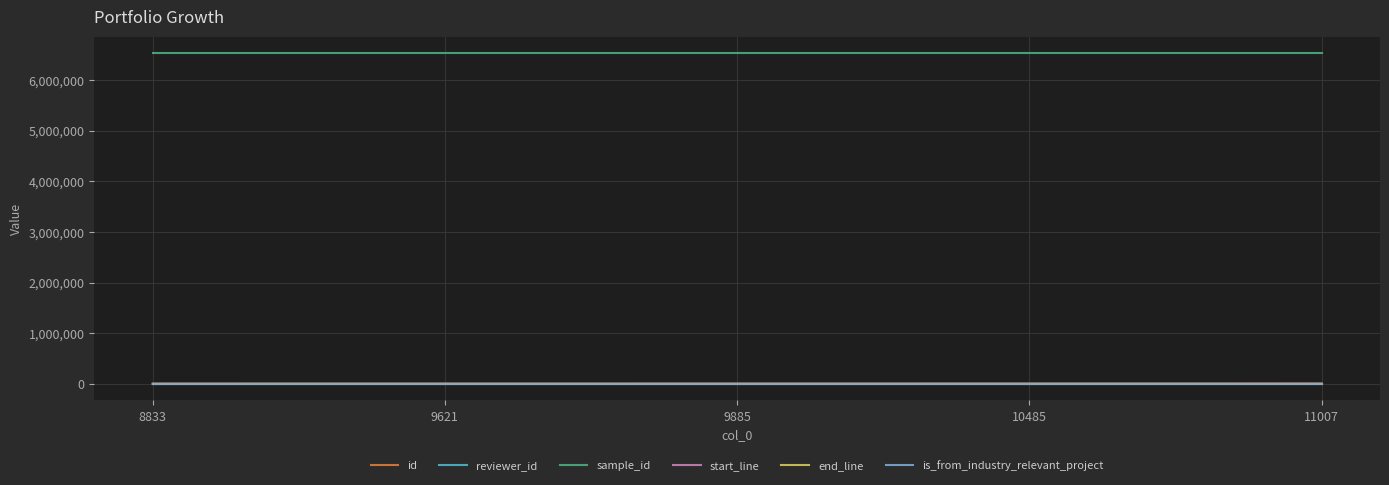

Which series has the largest total across all categories?

sample_id